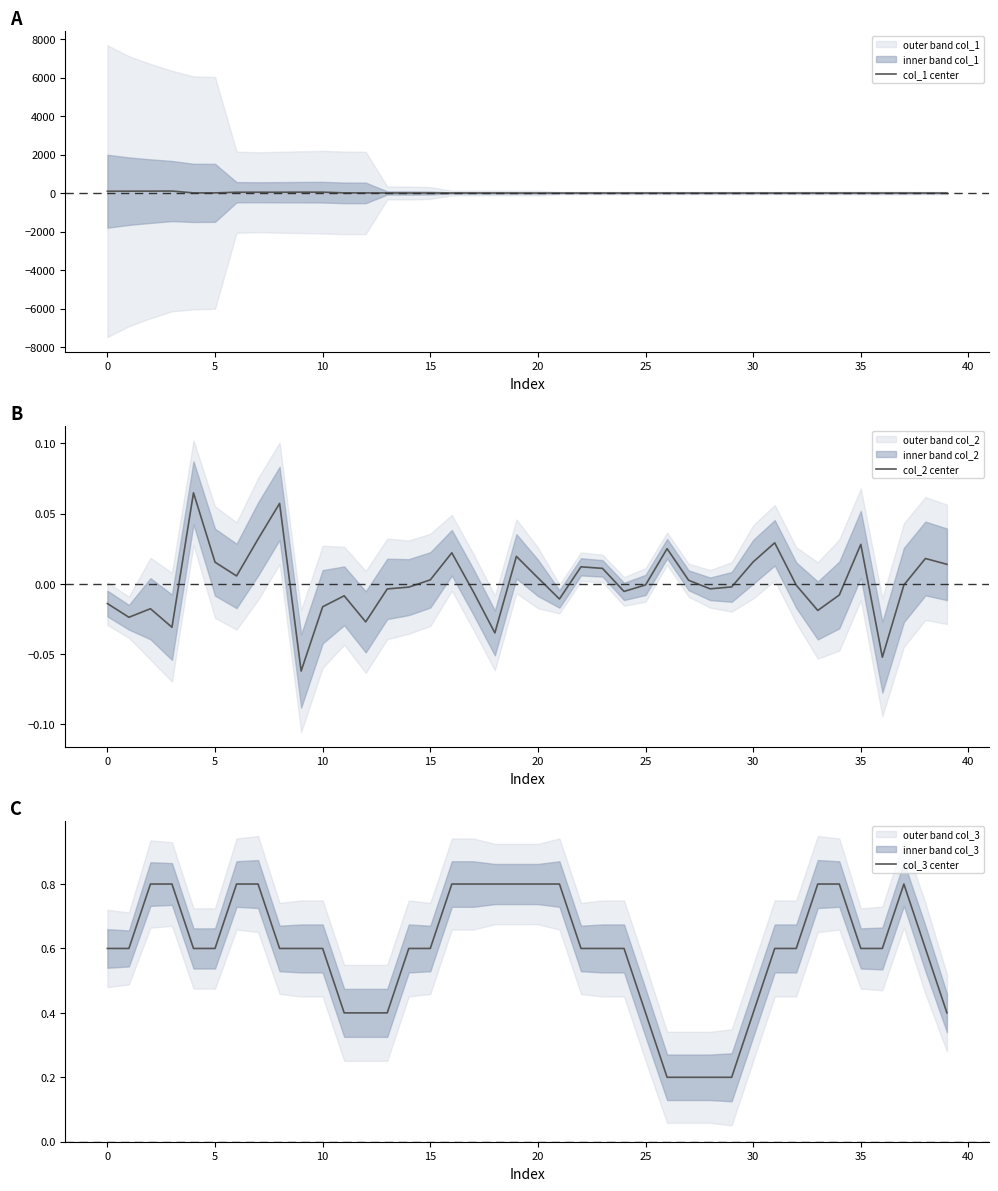

What is the minimum value shown in the chart?

-0.1